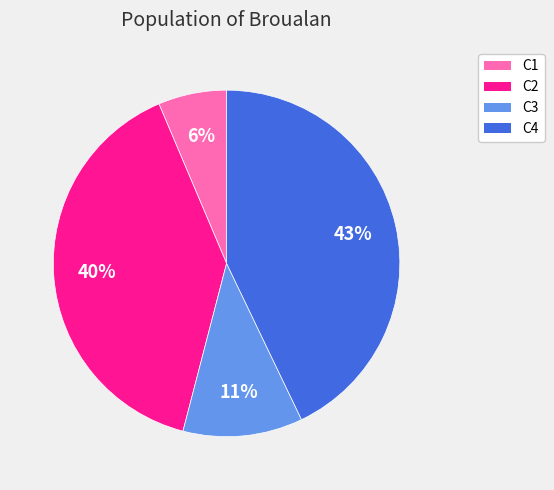

What is the largest slice in the pie chart?

C4